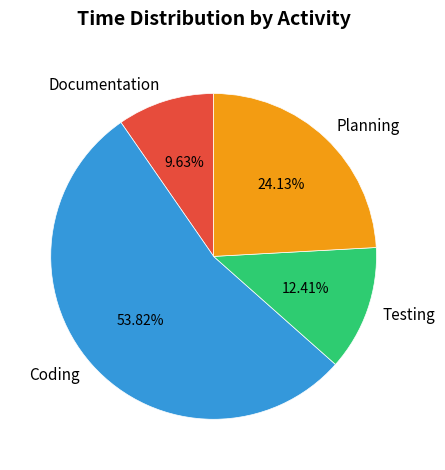

Count the number of slices in the pie.

4